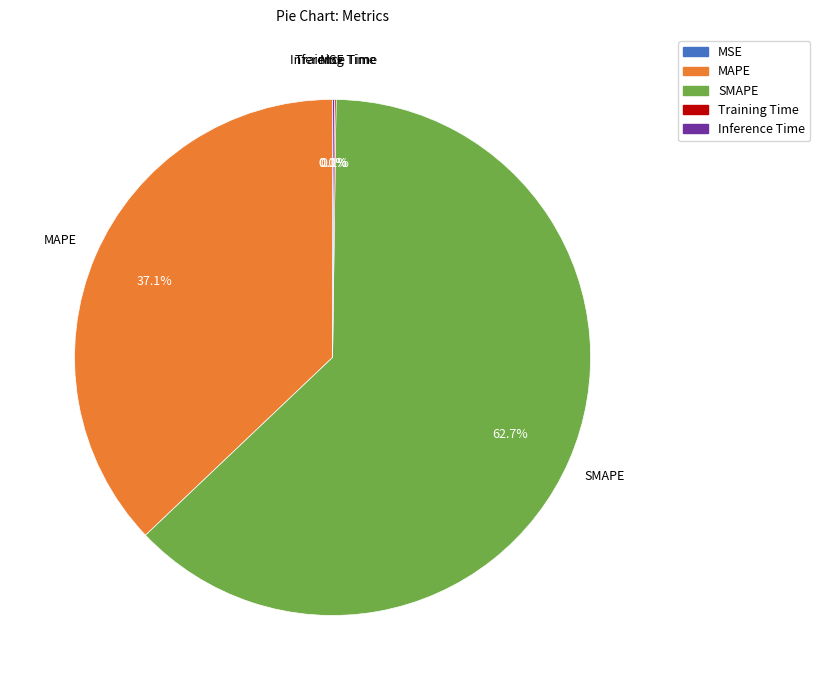

Which category accounts for the majority?

SMAPE